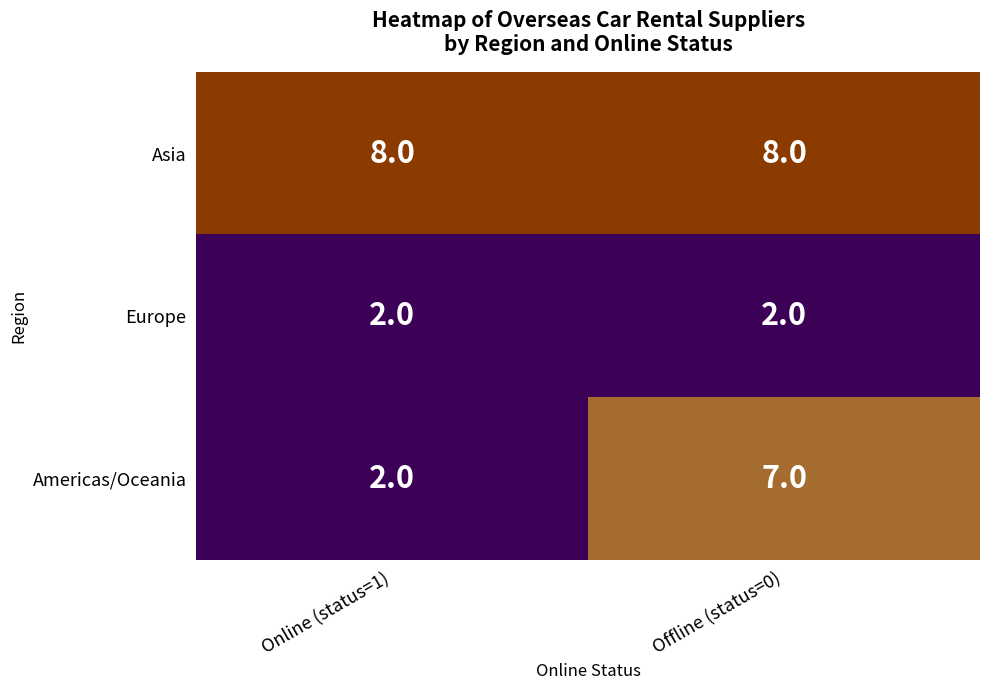

Reading left to right, list all the values displayed in this chart.

Asia: Online (status=1)=8	Offline (status=0)=8
Europe: Online (status=1)=2	Offline (status=0)=2
Americas/Oceania: Online (status=1)=2	Offline (status=0)=7